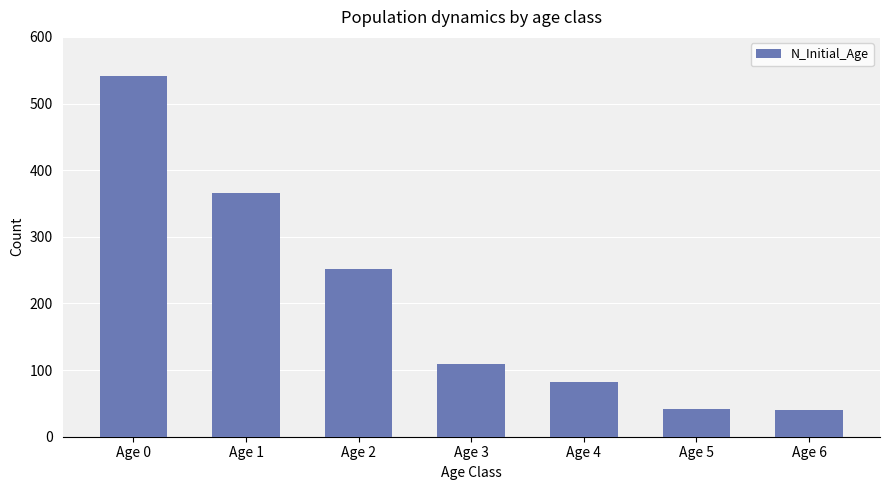

Is it true that the value at Age 6 is 40?

True